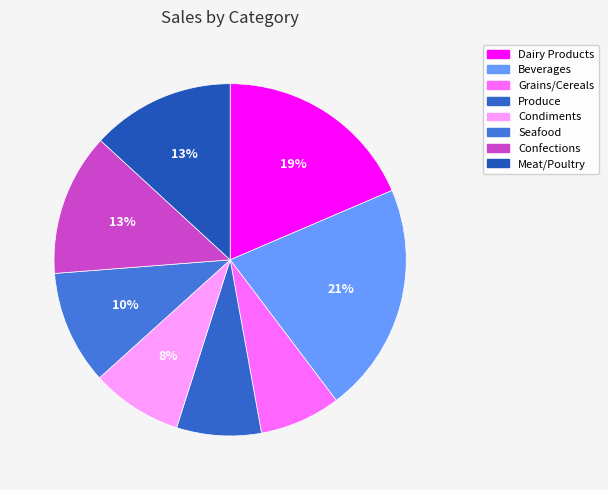

To the nearest percent, what is the average slice percentage?

12%